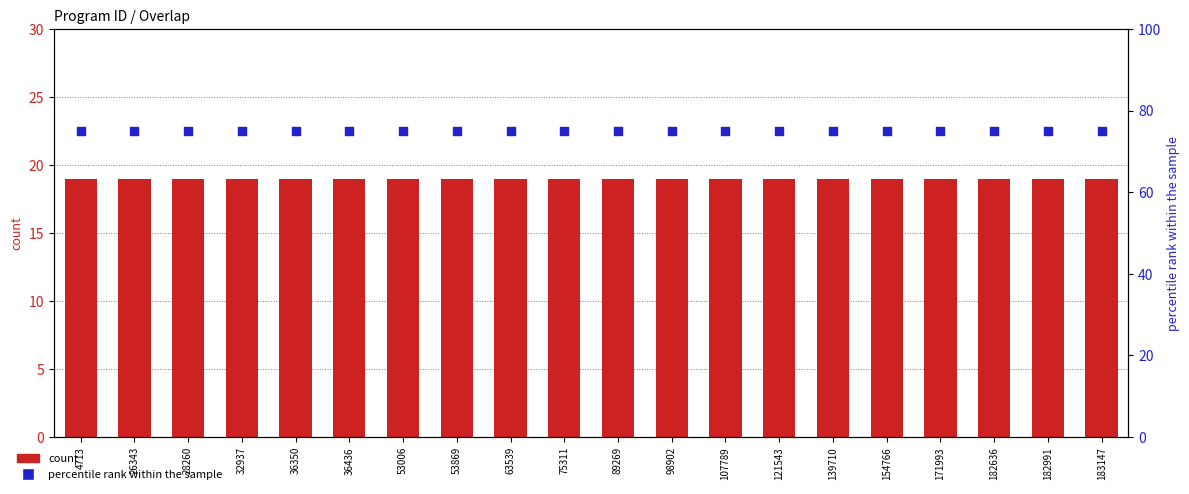

What are all the series names shown in the legend?

count, percentile rank within the sample